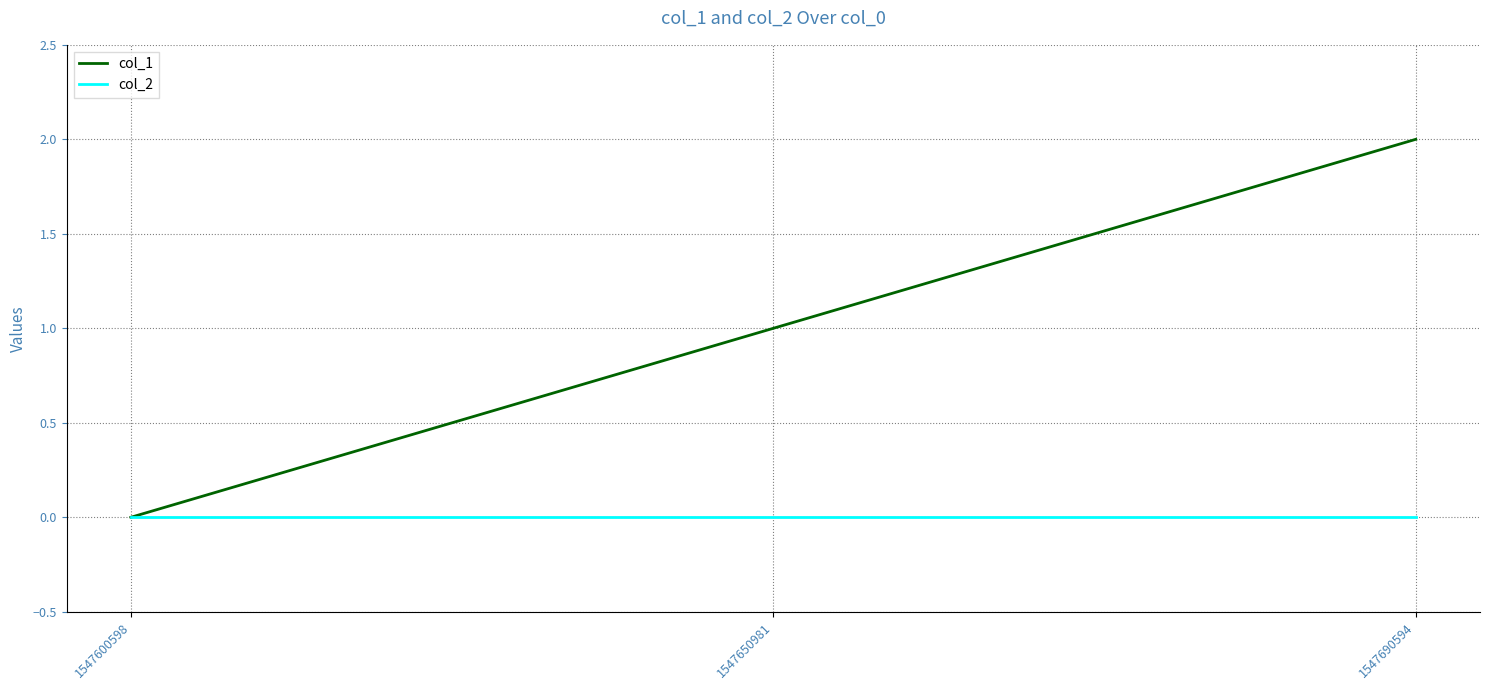

True or false: col_2 has a value of 0 at 1547690594.

True